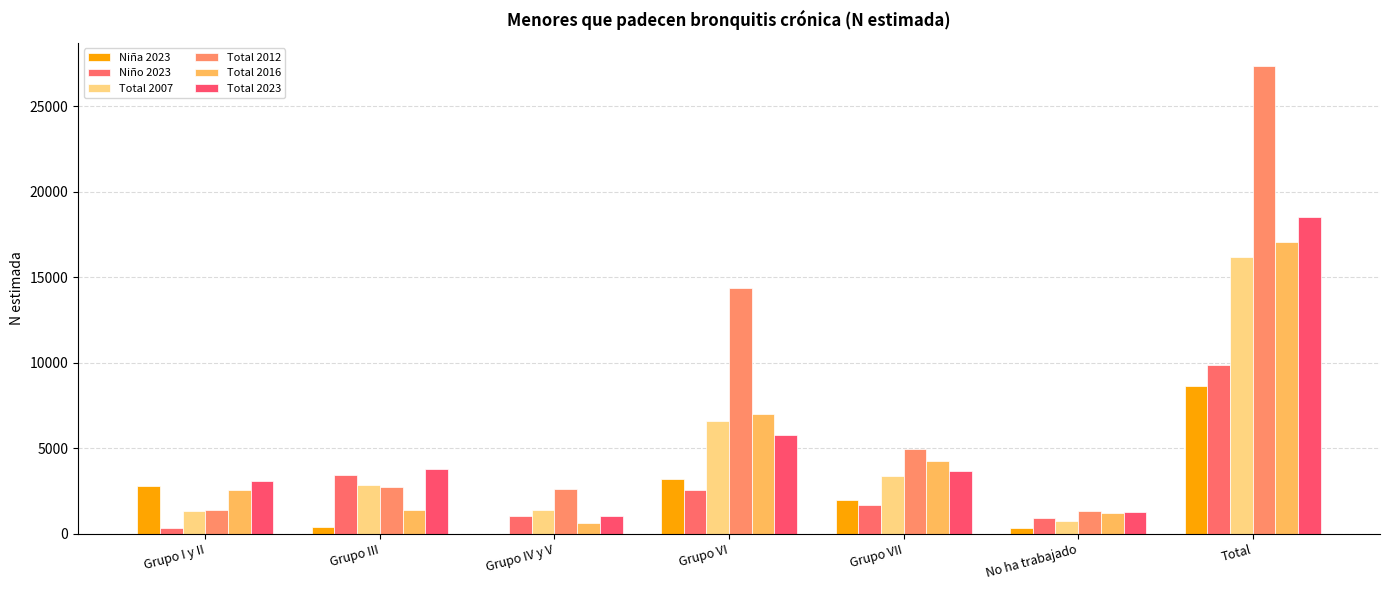

How many series are shown in this chart?

6